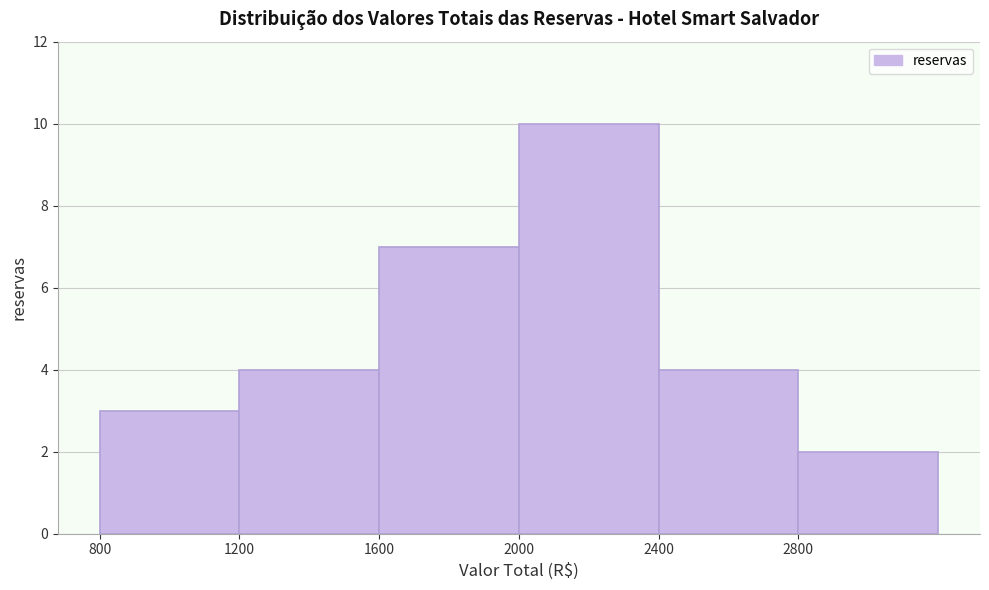

Over which range of the x-axis is the bar tallest?

2000 to 2400